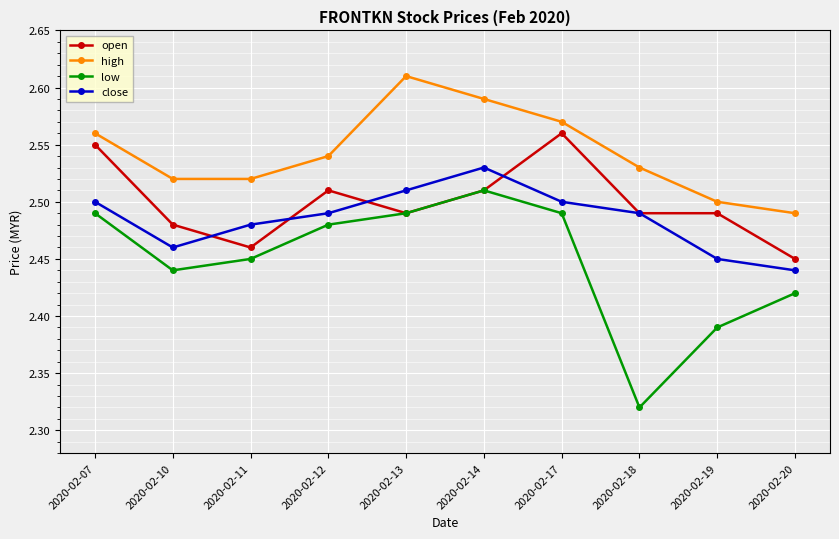

Is this an area chart (filled region under the line)?

No